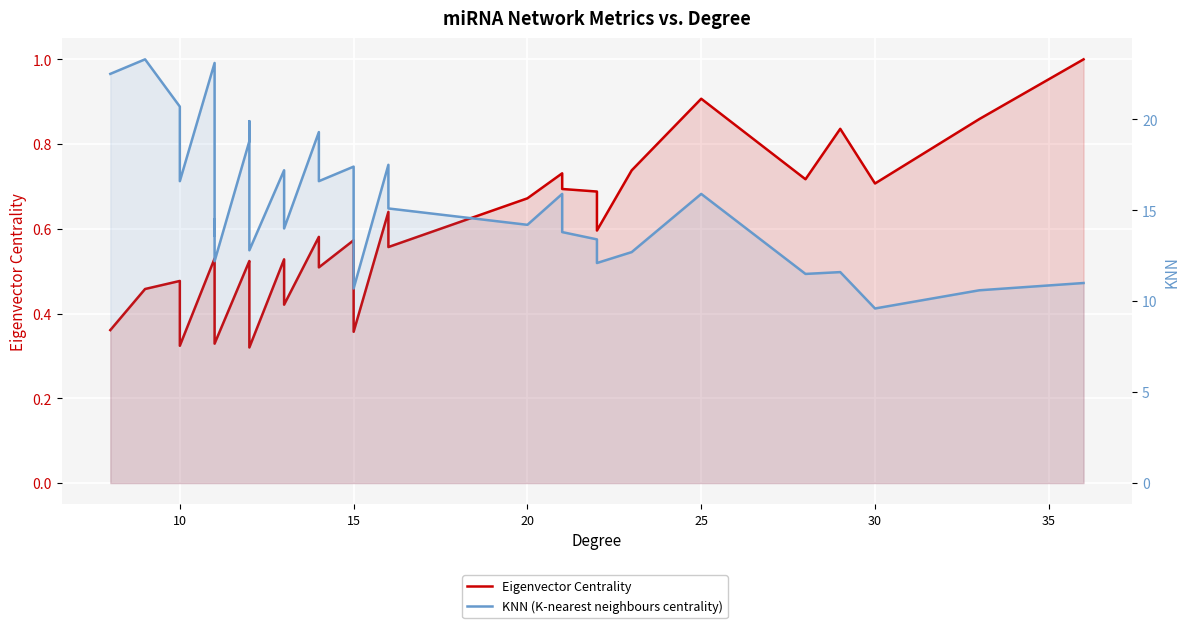

True or false: Eigenvector Centrality and KNN (K-nearest neighbours centrality) cross at least once.

False